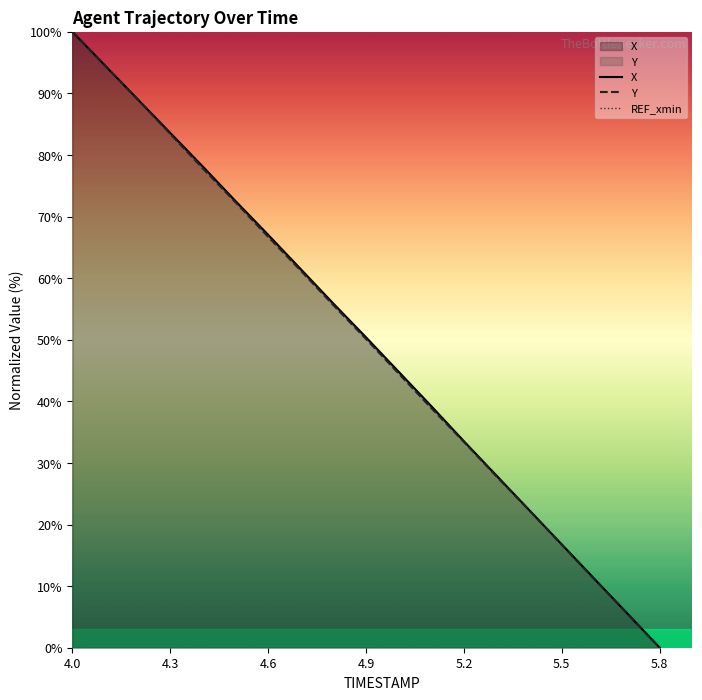

Which category has the lowest value in the Y series?

5.8